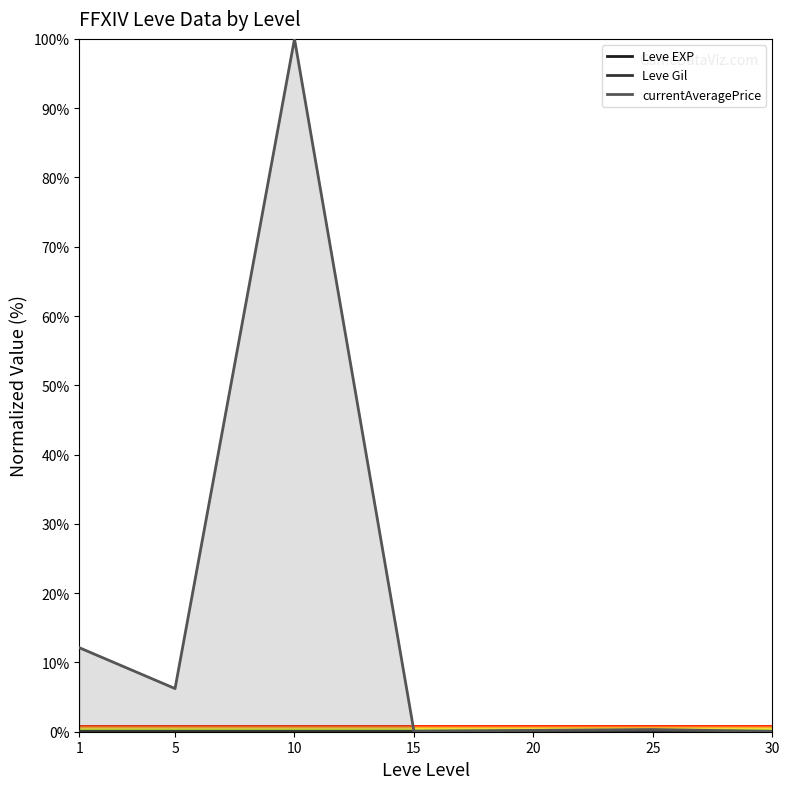

Where is the data nearest to the value 0?

1